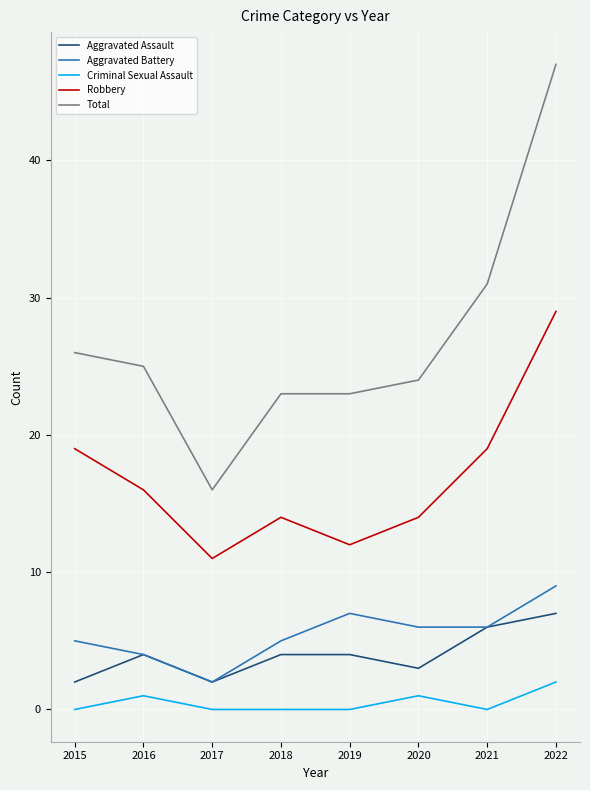

What is the minimum value for Total?

16